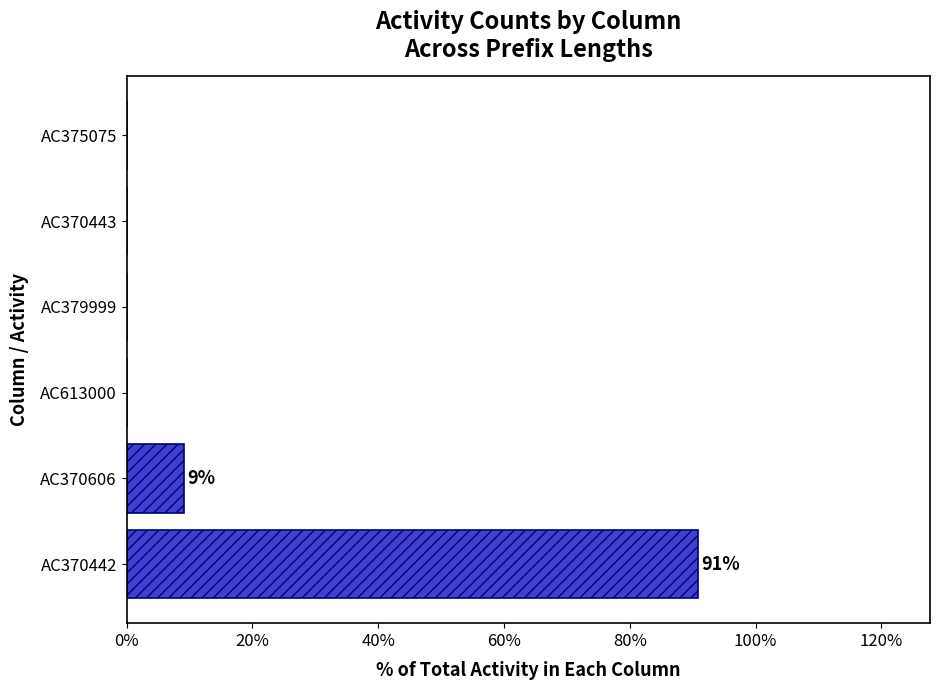

What is the change in value from AC370442 to AC370443?

-90.9